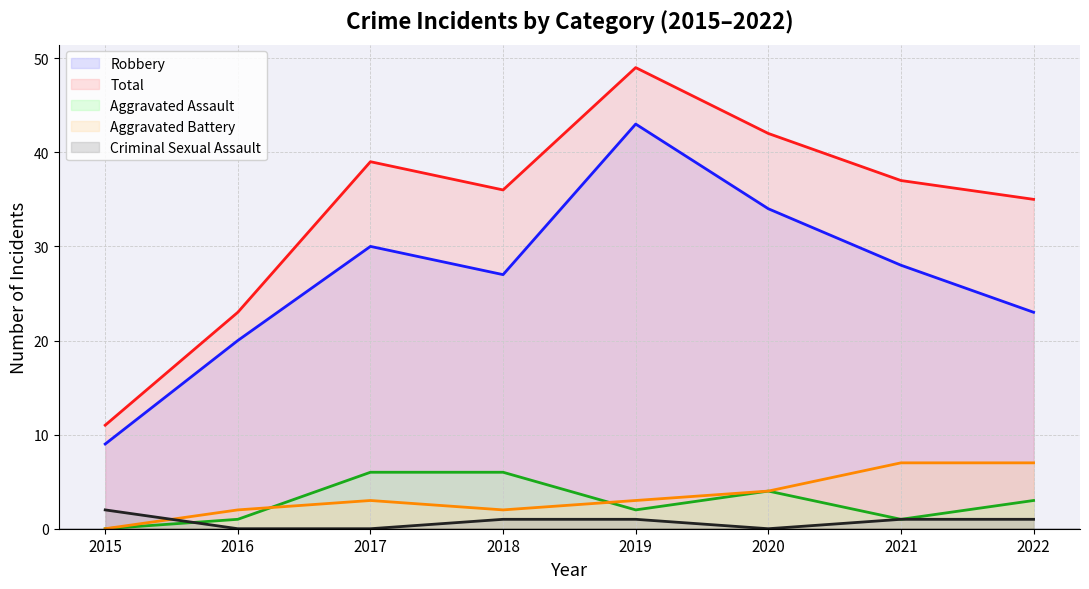

Which series changed the most between 2015 and 2017?

Total (line)